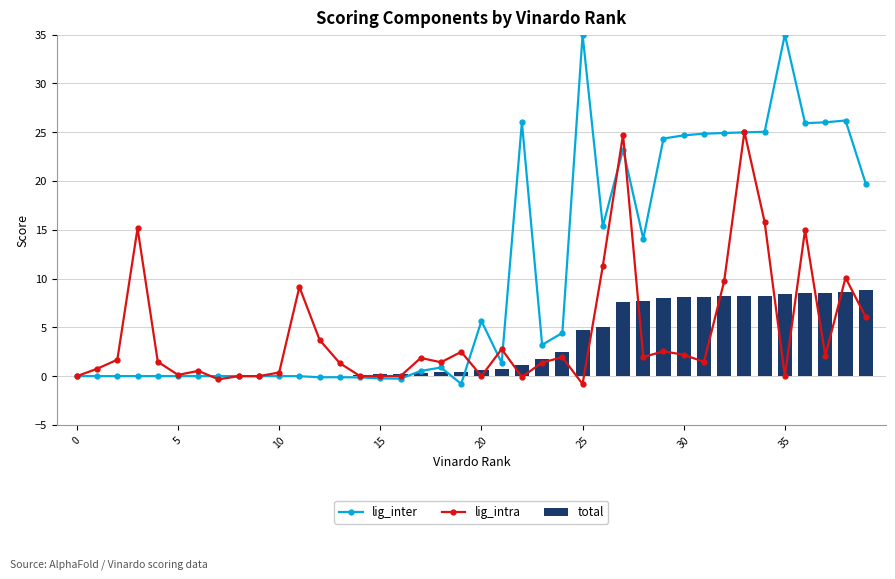

At which label is lig_inter closest to 17?

26